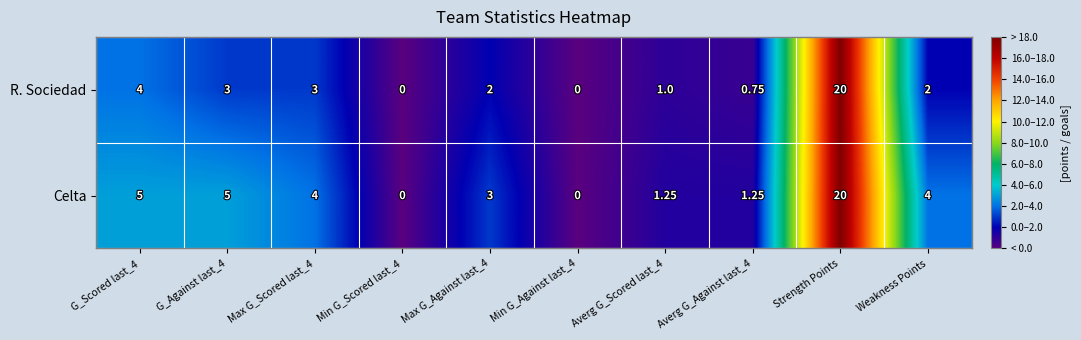

At Max G_Scored last_4, list the series in order from smallest to largest.

R. Sociedad, Celta